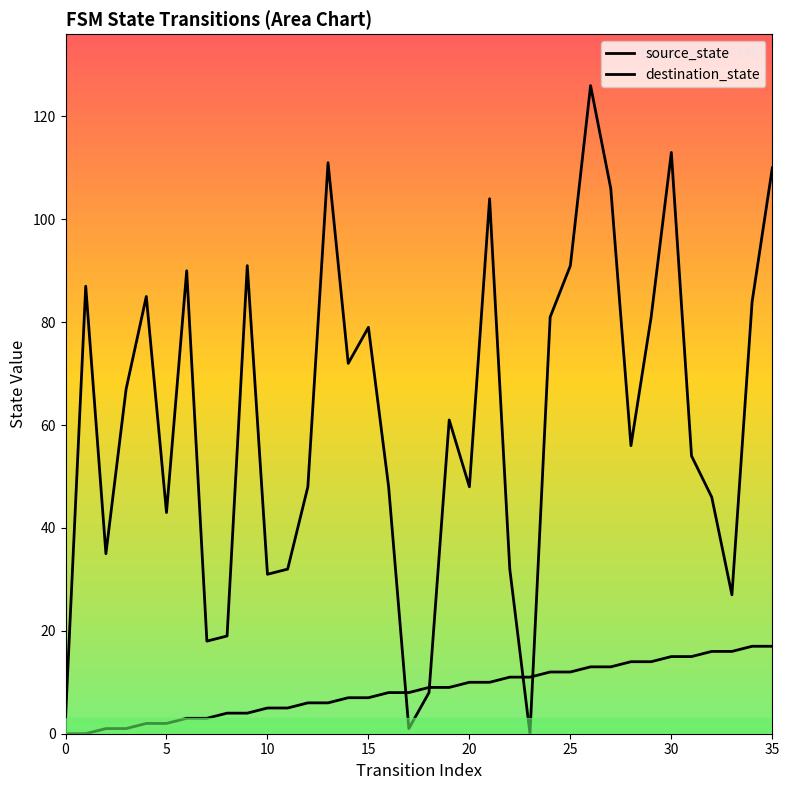

What are all the series names shown in the legend?

source_state, destination_state